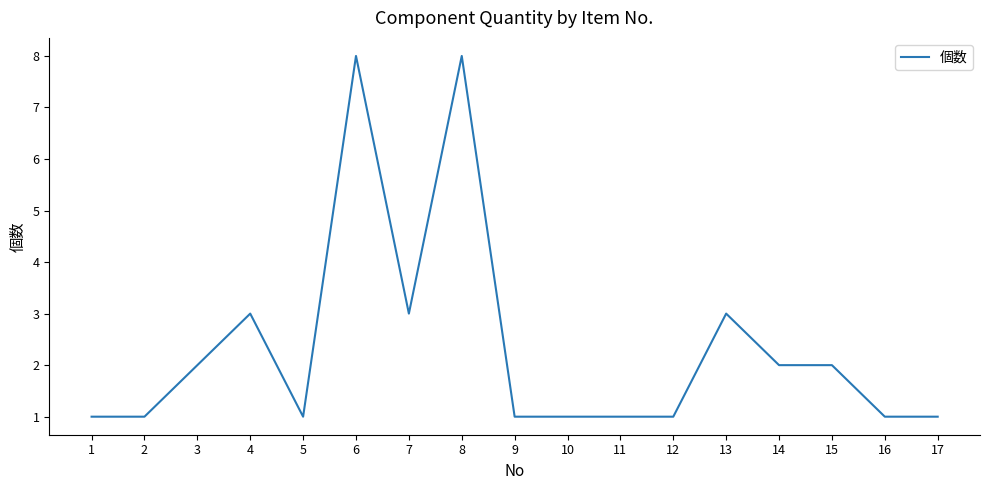

True or false: the data shows 1 at 9.

True